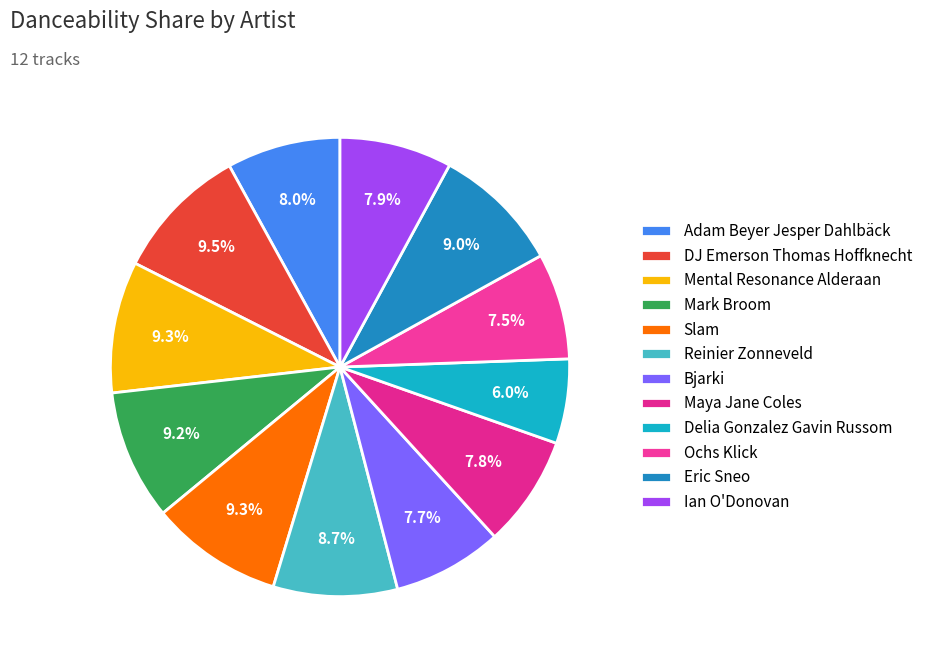

What percentage do DJ Emerson Thomas Hoffknecht and Ian O'Donovan together represent?

17.4%